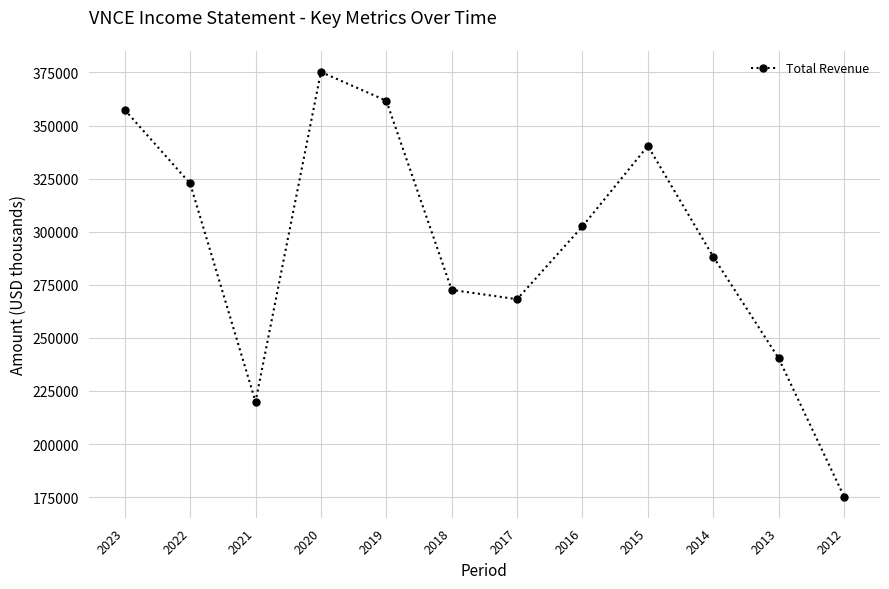

Rank the categories by value from highest to lowest.

2020, 2019, 2023, 2015, 2022, 2016, 2014, 2018, 2017, 2013, 2021, 2012